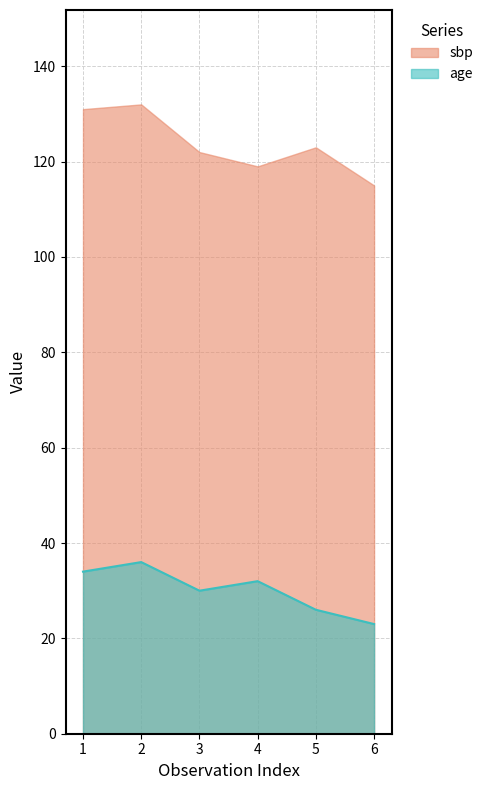

Which category has the highest value across all series?

2